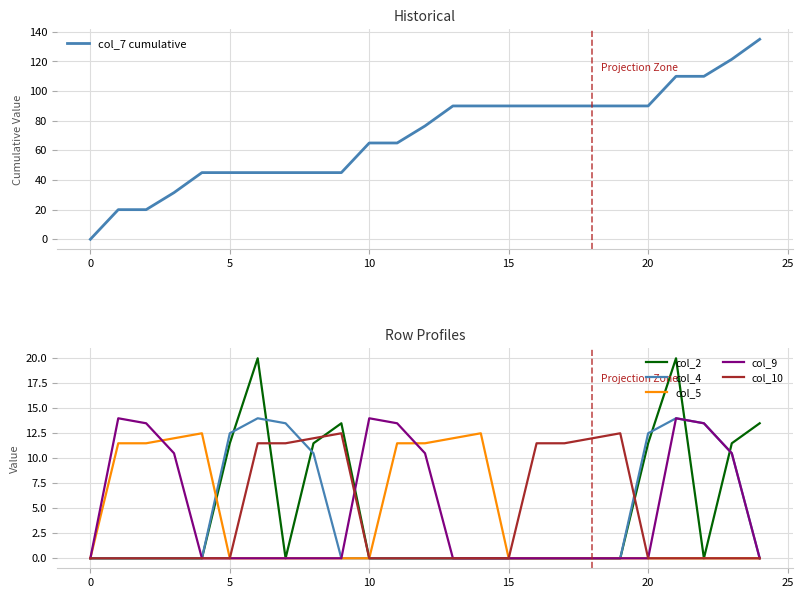

True or false: col_10 and col_9 intersect in this chart.

True